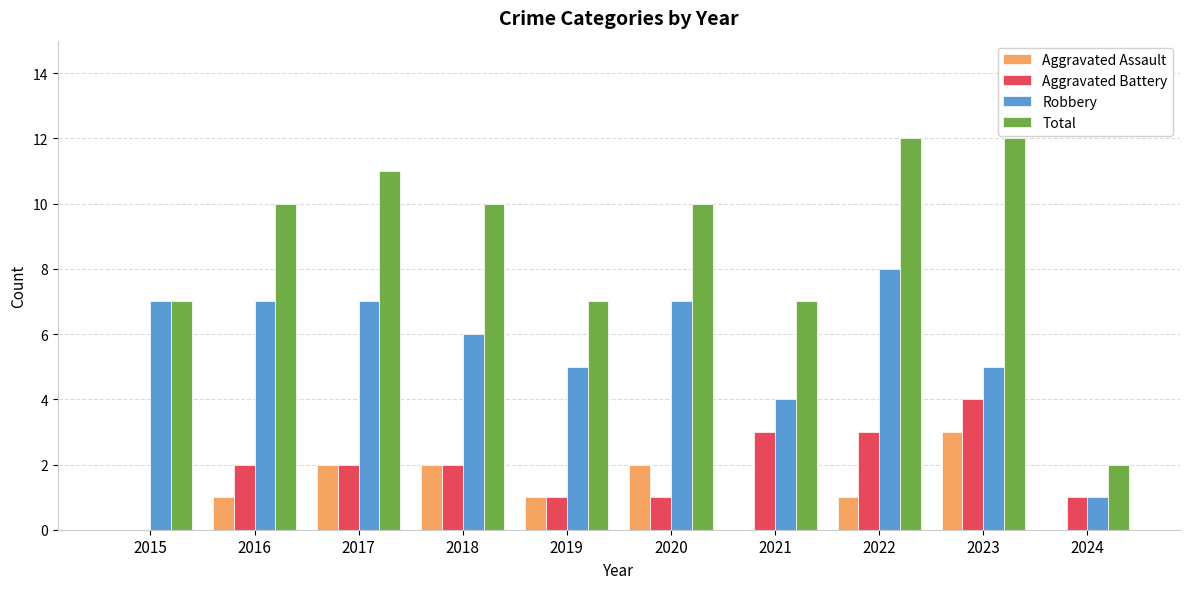

What is the total value across all series at 2021?

14